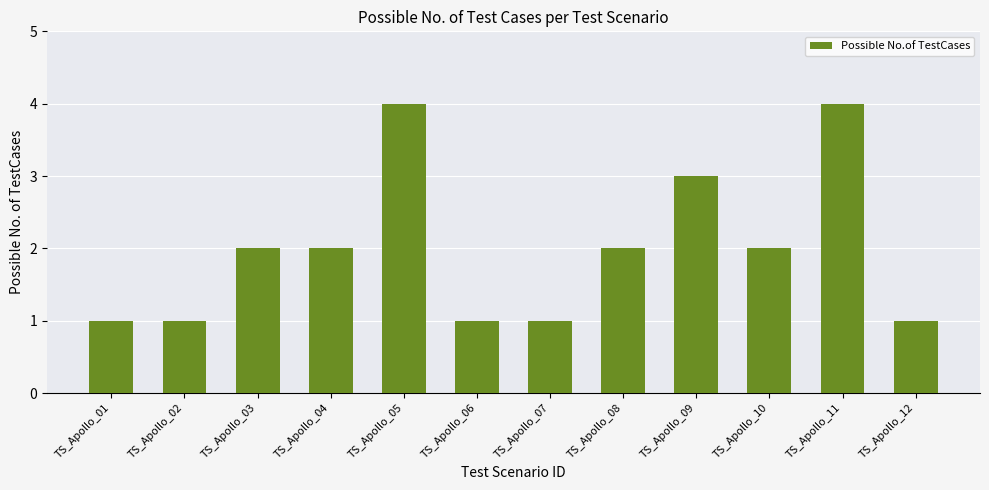

What is the sum of the values at TS_Apollo_05 and TS_Apollo_04?

6